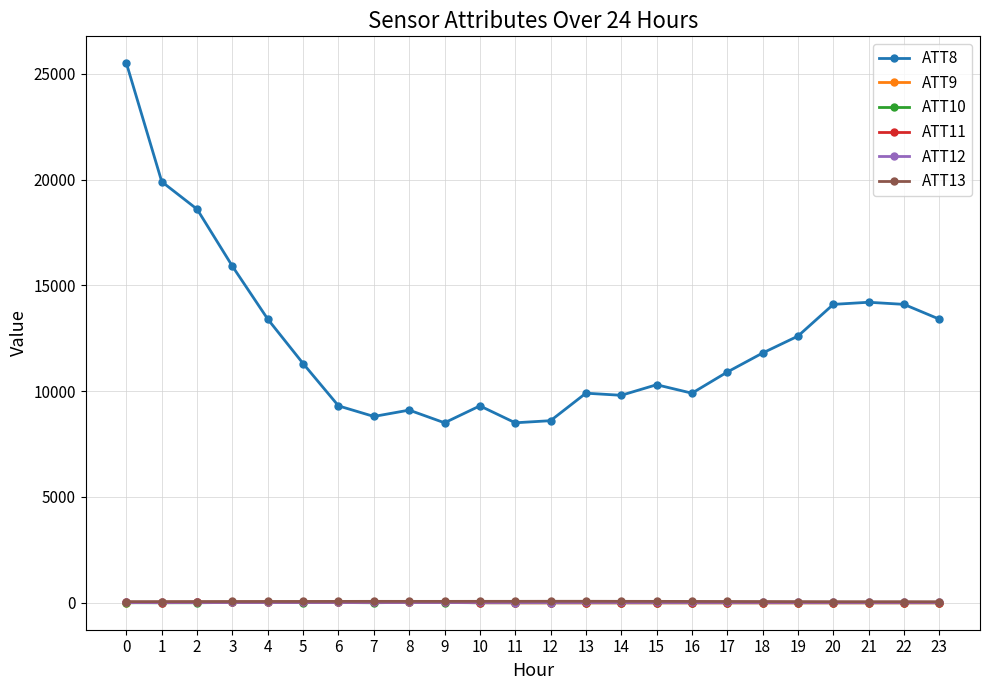

Which series has the largest range (max minus min)?

ATT8